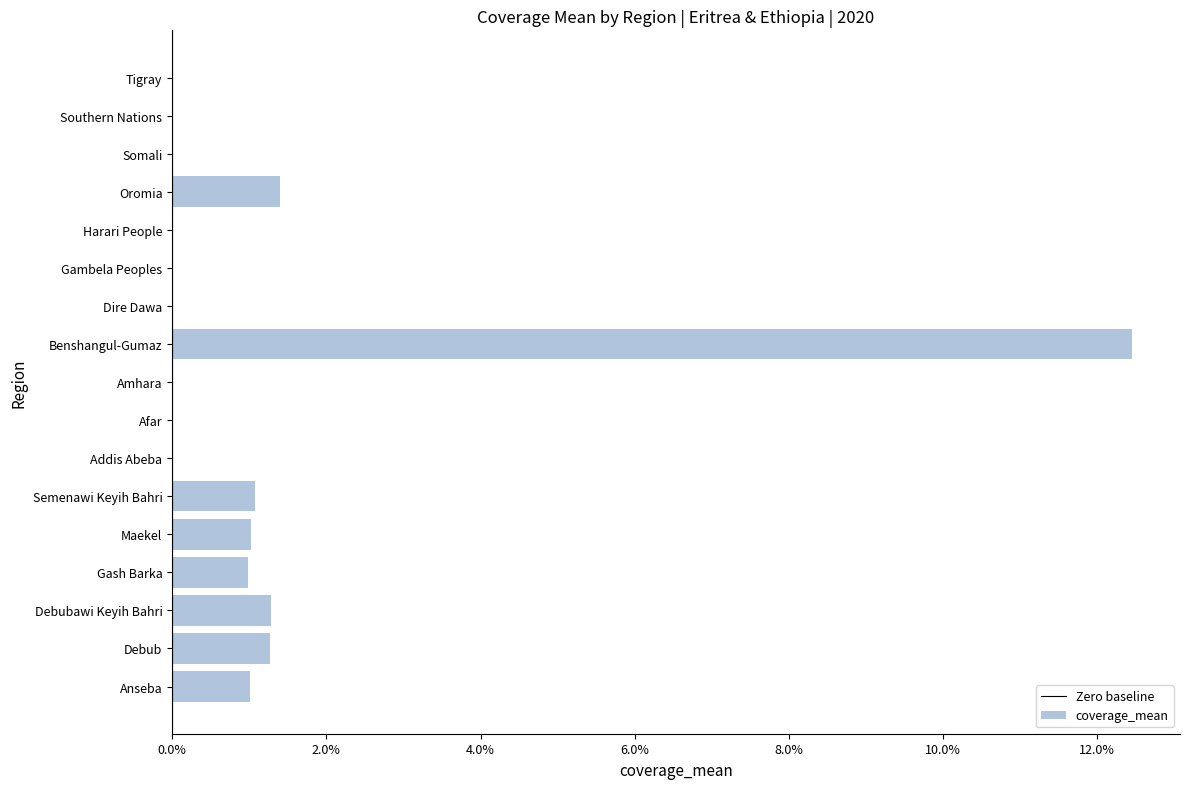

The chart shows a value of 0.0 at Addis Abeba. True or false?

True